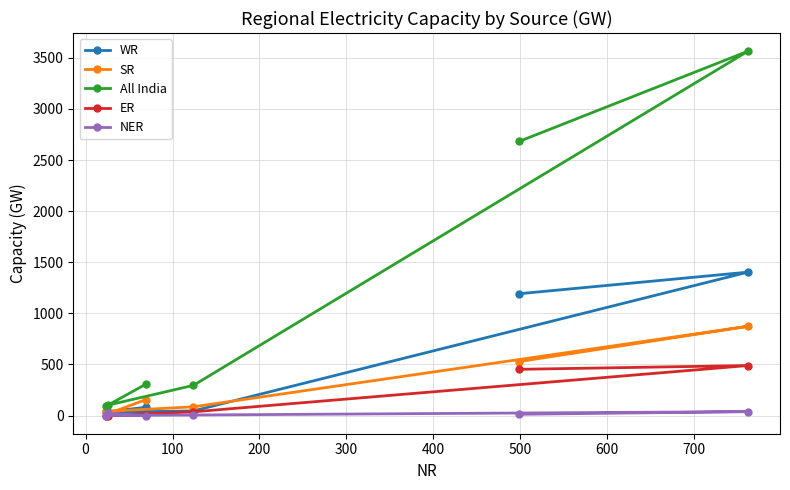

What is the maximum value for WR?

1403